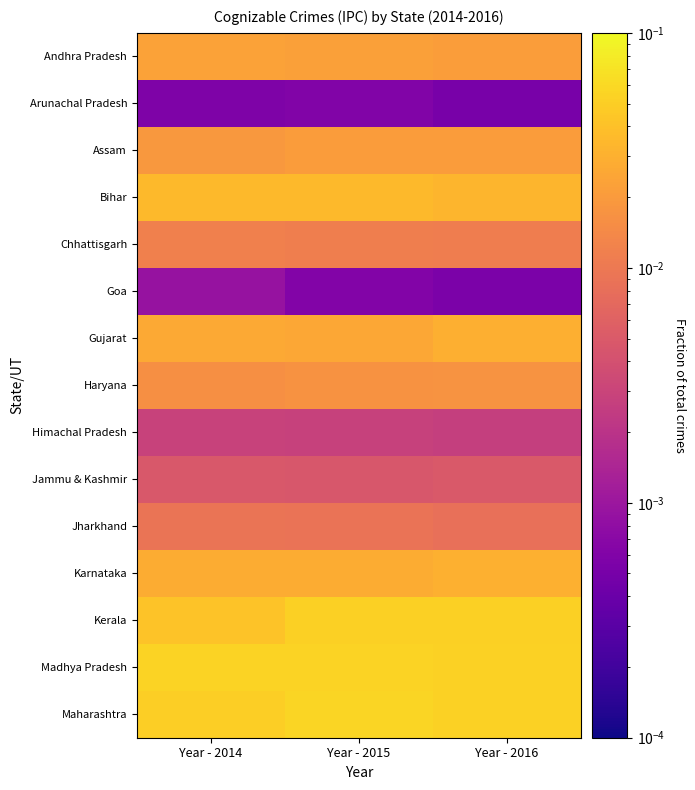

Count the number of data series in this chart.

15